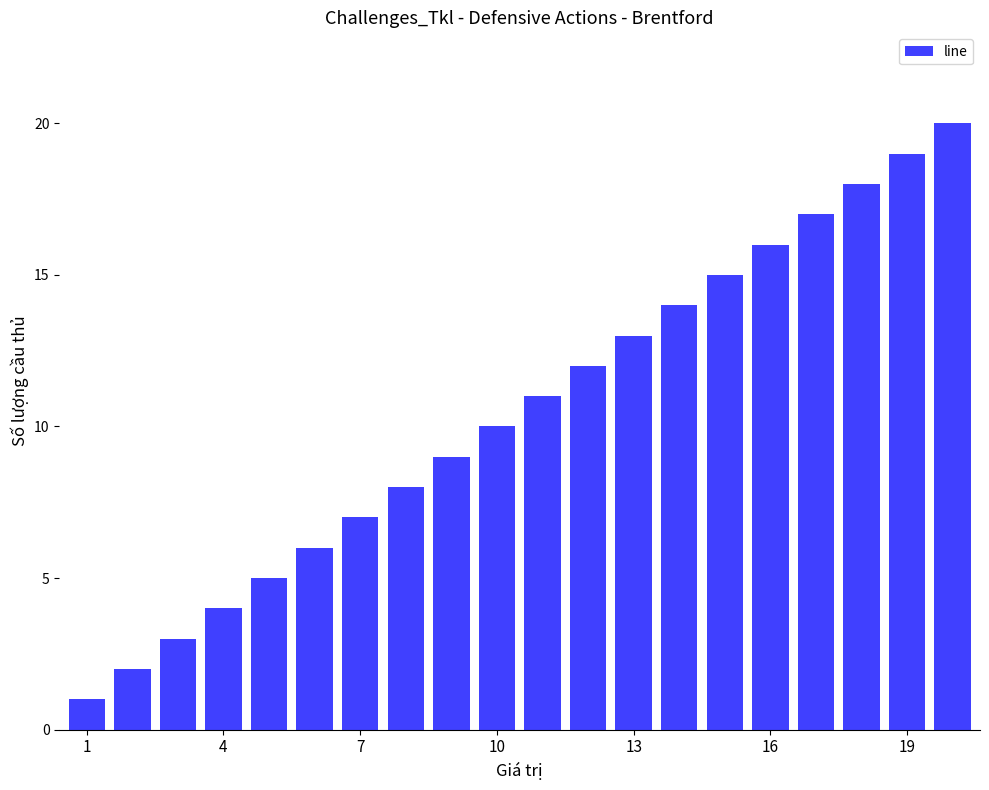

What is the maximum value shown in the chart?

20